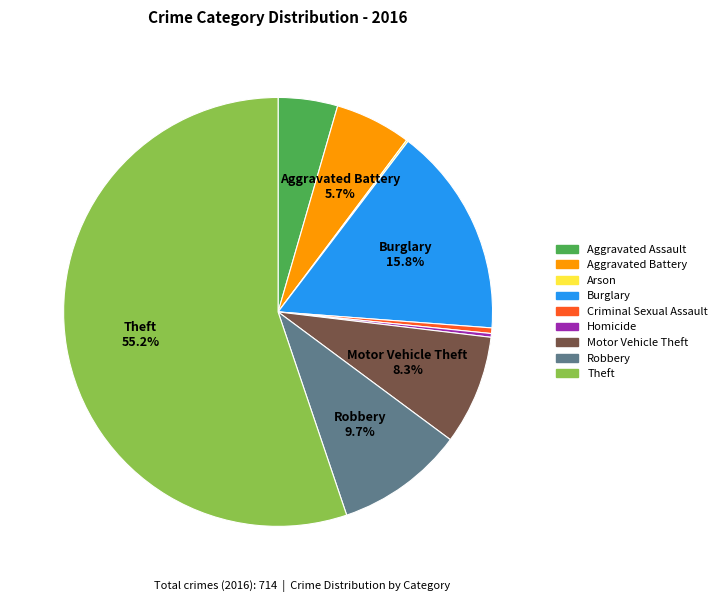

Do Theft and Motor Vehicle Theft together represent more than half of the pie?

Yes